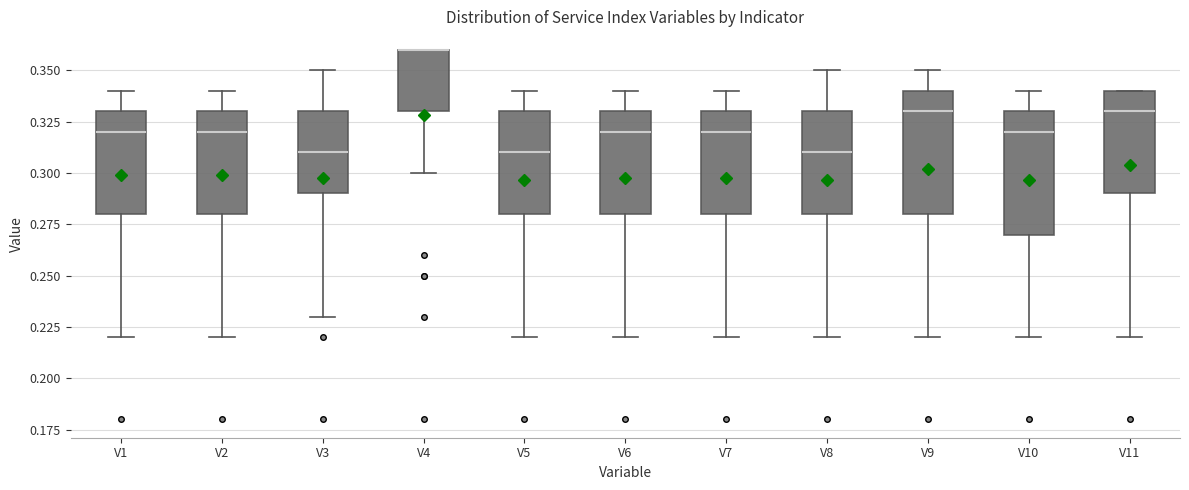

Reading left to right, transcribe this box plot: for each box, give where its median line is, the range the box spans, and where its two whiskers end, as read against the y-axis. The values are not printed on the chart, so give them approximately, as read against the axis.

V1: median 0.32, box 0.28 to 0.33, whiskers 0.22 to 0.34
V2: median 0.32, box 0.28 to 0.33, whiskers 0.22 to 0.34
V3: median 0.31, box 0.29 to 0.33, whiskers 0.23 to 0.35
V4: median 0.36 (drawn on the box's upper edge), box 0.33 to 0.36, whiskers 0.30 to 0.36
V5: median 0.31, box 0.28 to 0.33, whiskers 0.22 to 0.34
V6: median 0.32, box 0.28 to 0.33, whiskers 0.22 to 0.34
V7: median 0.32, box 0.28 to 0.33, whiskers 0.22 to 0.34
V8: median 0.31, box 0.28 to 0.33, whiskers 0.22 to 0.35
V9: median 0.33, box 0.28 to 0.34, whiskers 0.22 to 0.35
V10: median 0.32, box 0.27 to 0.33, whiskers 0.22 to 0.34
V11: median 0.33, box 0.29 to 0.34, whiskers 0.22 to 0.34